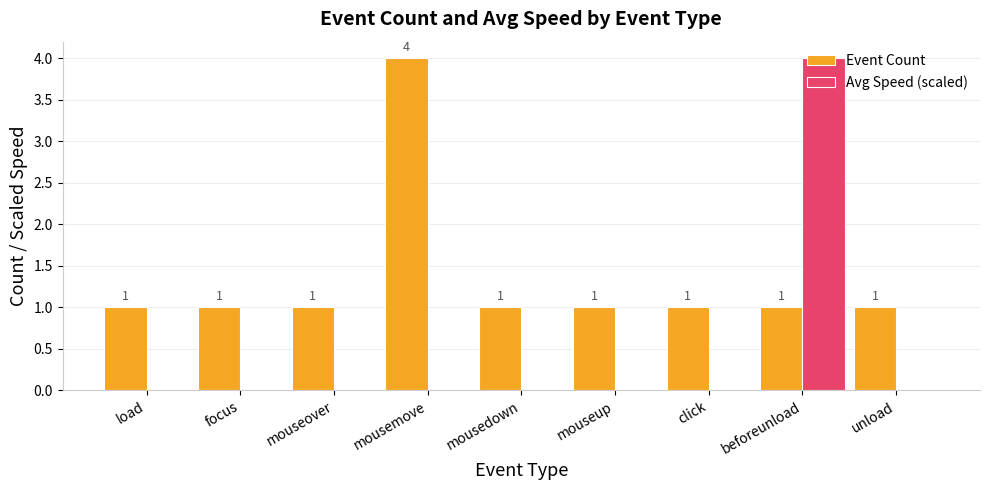

The Avg Speed (scaled) series shows 0.0 at mousedown. True or false?

True